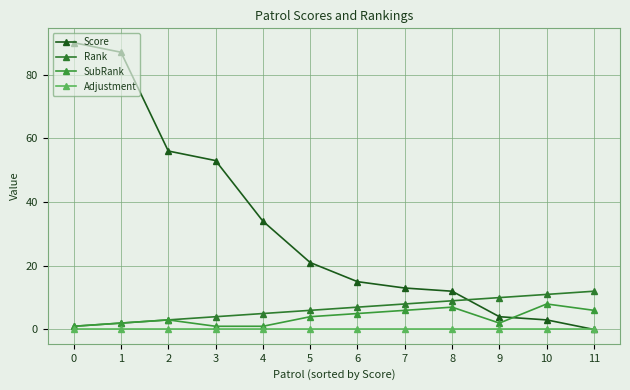

How many lines are shown in the chart?

4